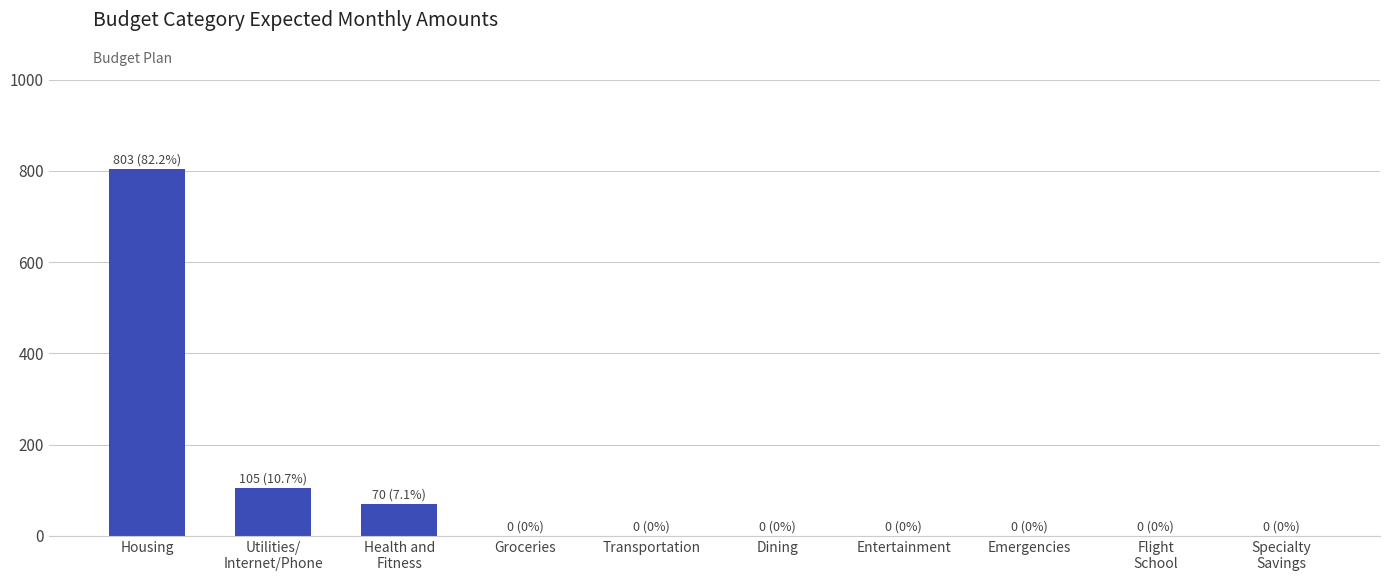

True or false: the data shows 461.1 at Entertainment.

False